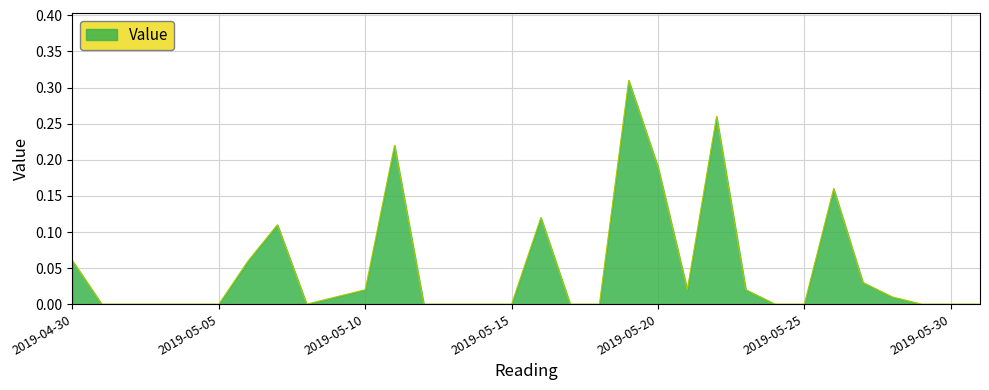

At which category does the chart reach its peak across all series?

2019-05-19